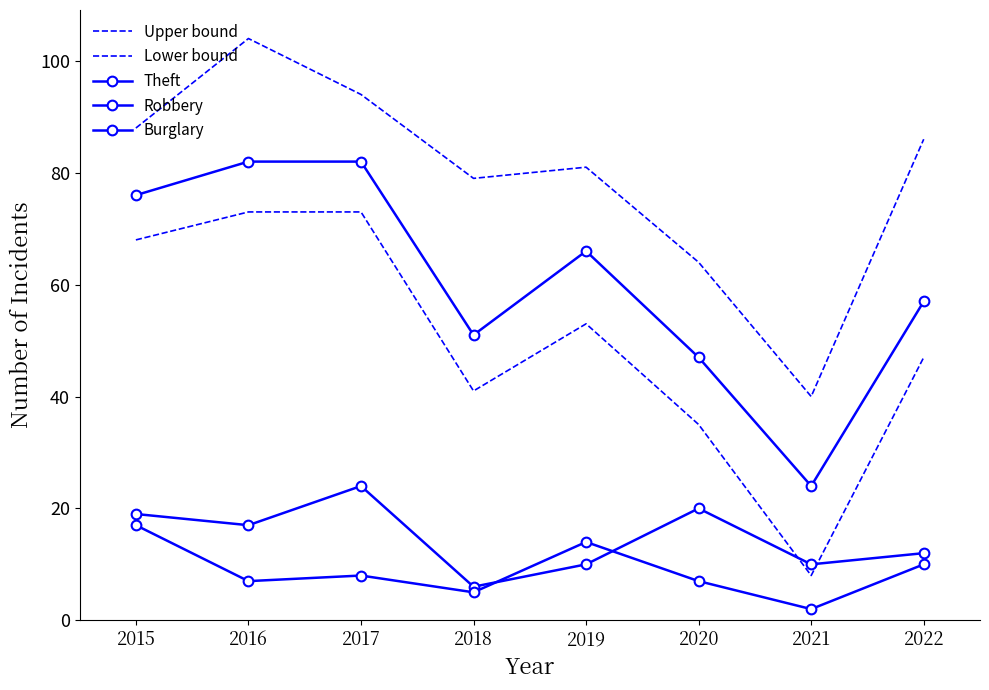

Reading left to right, what are all the values shown in this chart?

Upper bound: 88	104	94	79	81	64	40	86
Lower bound: 68	73	73	41	53	35	8	47
Theft: 76	82	82	51	66	47	24	57
Robbery: 19	17	24	6	10	20	10	12
Burglary: 17	7	8	5	14	7	2	10